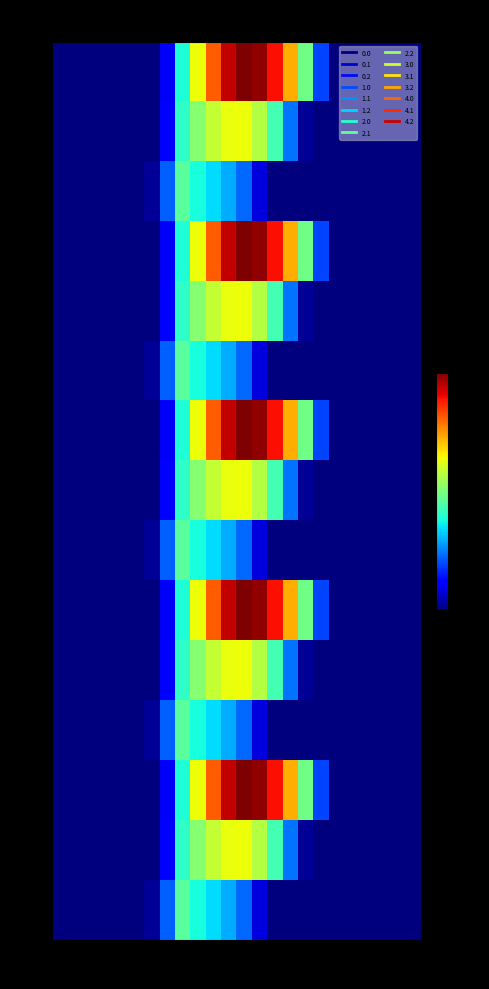

Which has a higher value, 16 or 11?

11